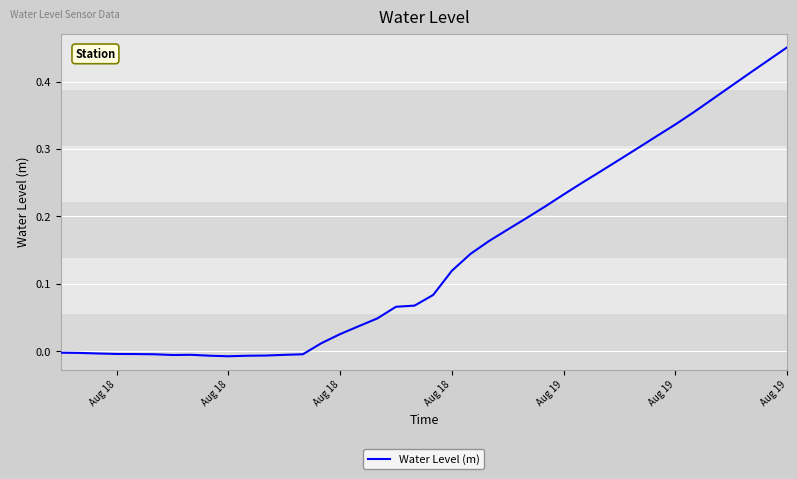

What is the sum of all values?

5.7